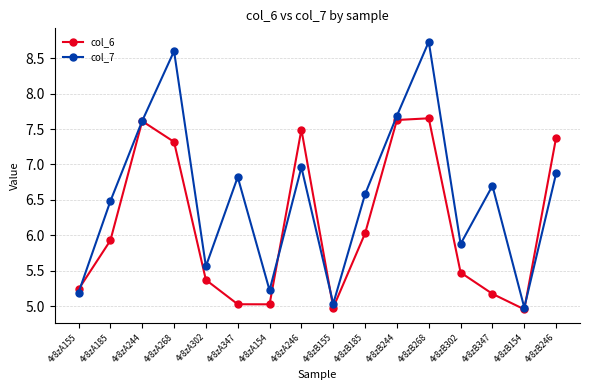

What is the total value across all series at 4r8zB155?

10.0